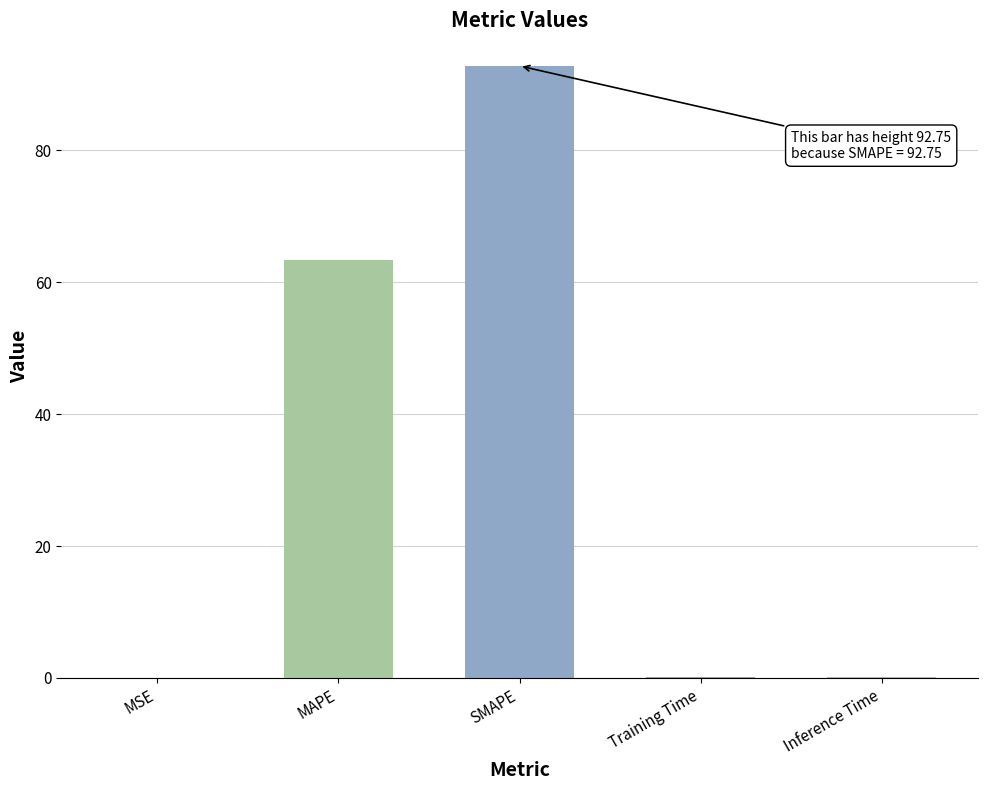

What is the sum of all values?

156.5